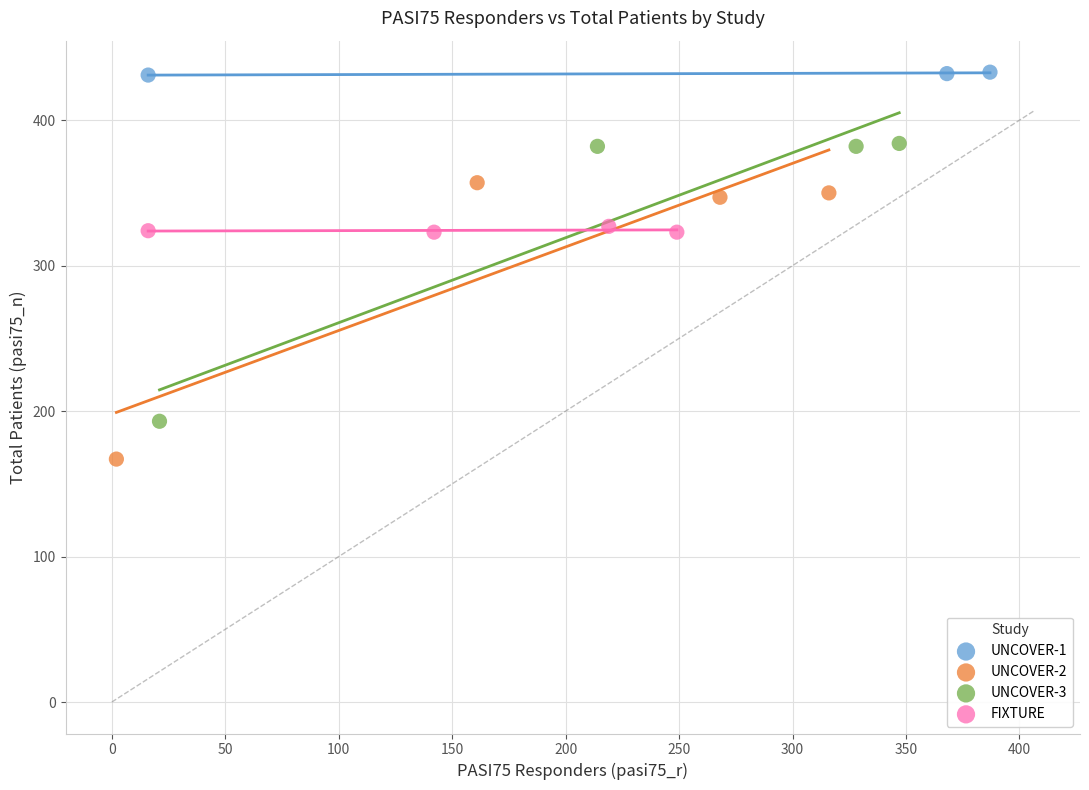

Which series contains the highest Y value?

UNCOVER-1